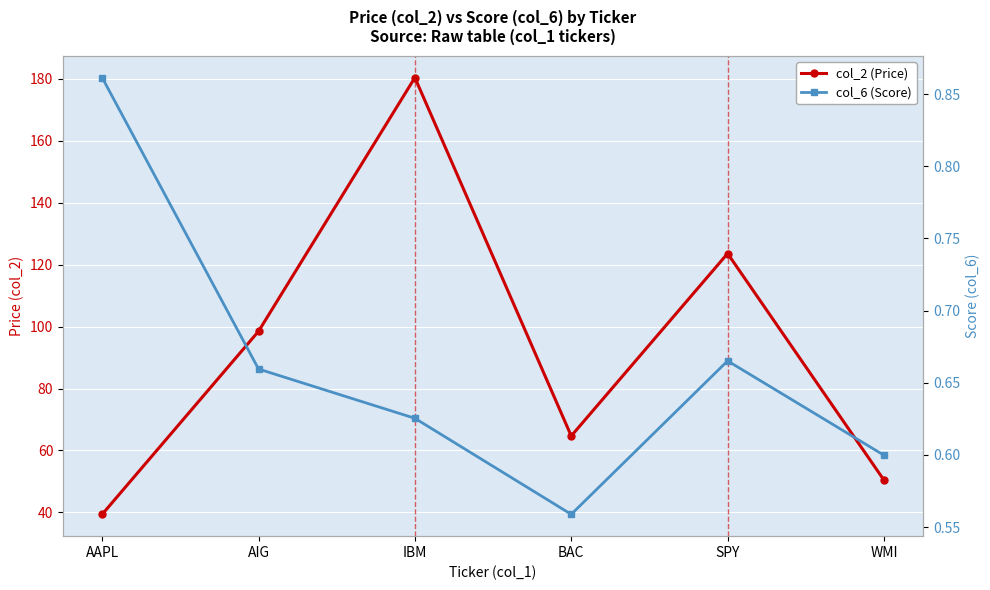

Does the chart display data point markers on the line(s)?

Yes